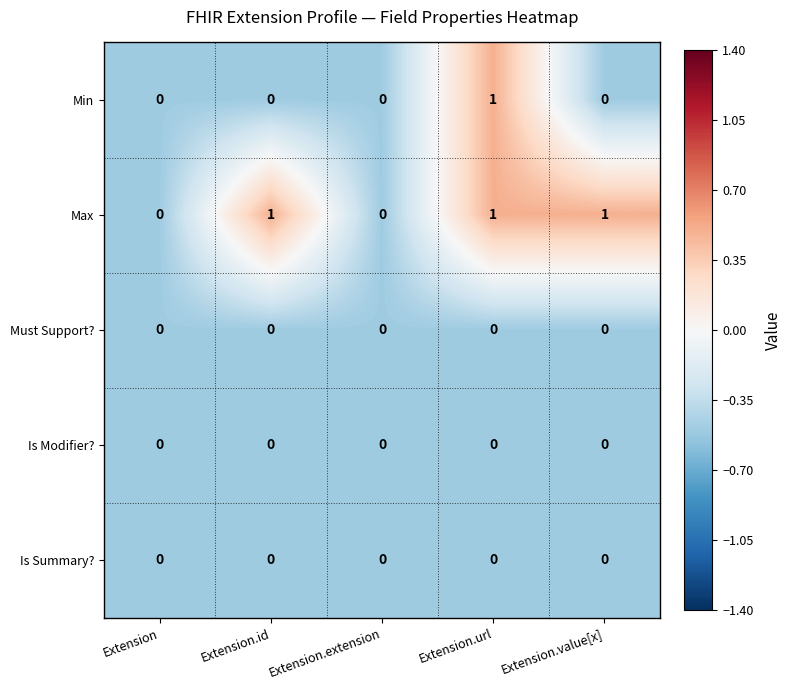

What is the difference between the highest and lowest values at Extension.url?

1